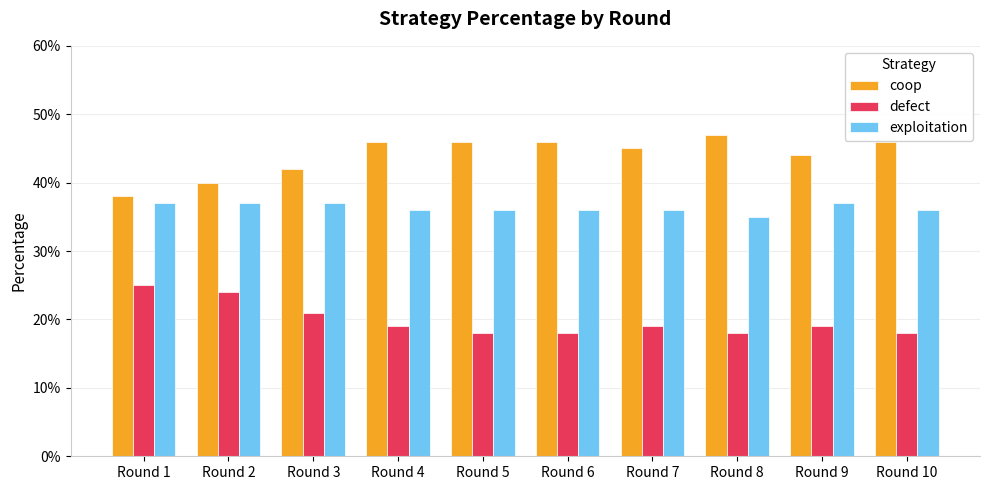

What are all the series names shown in the legend?

coop, defect, exploitation